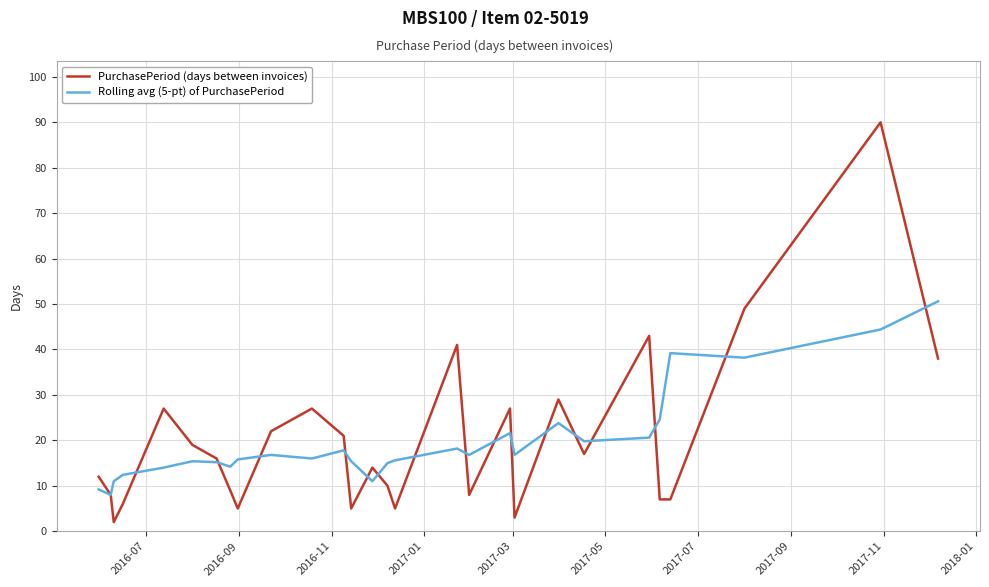

Which series has the widest spread of values?

PurchasePeriod (days between invoices)